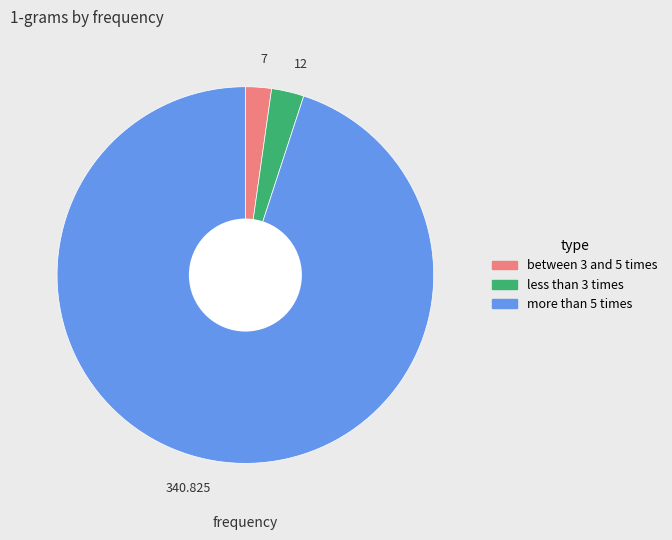

Do 7 and 340.825 together represent more than half of the pie?

Yes